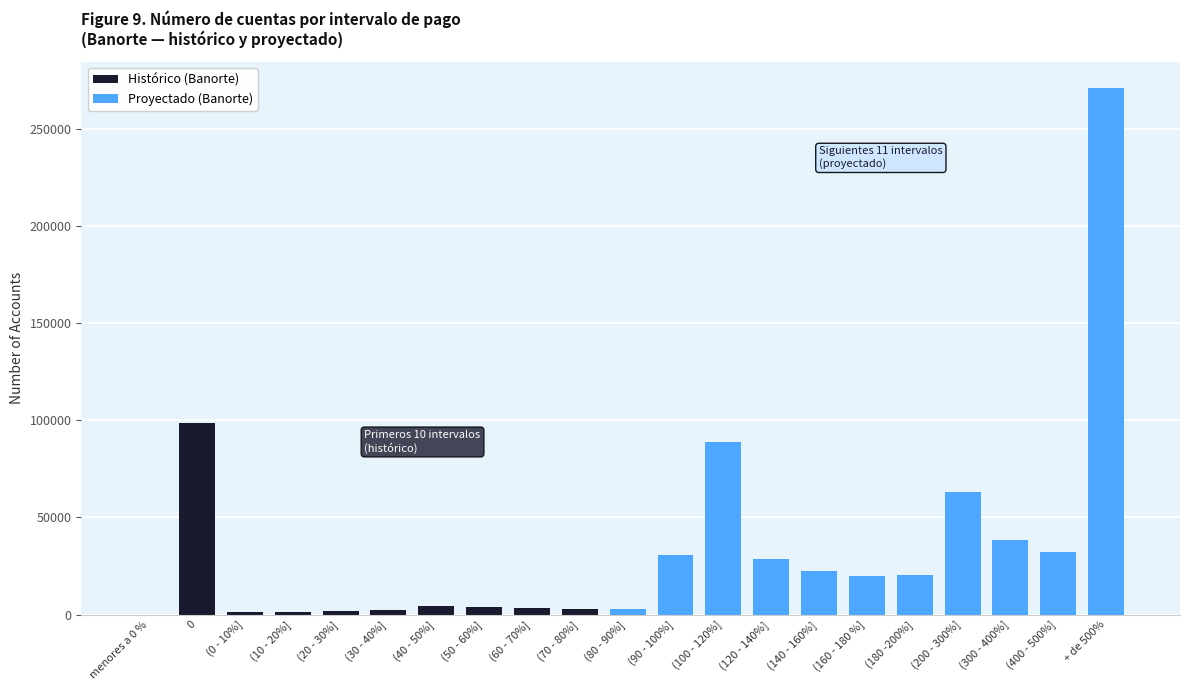

What is the highest value of the Histórico (Banorte) series?

98812